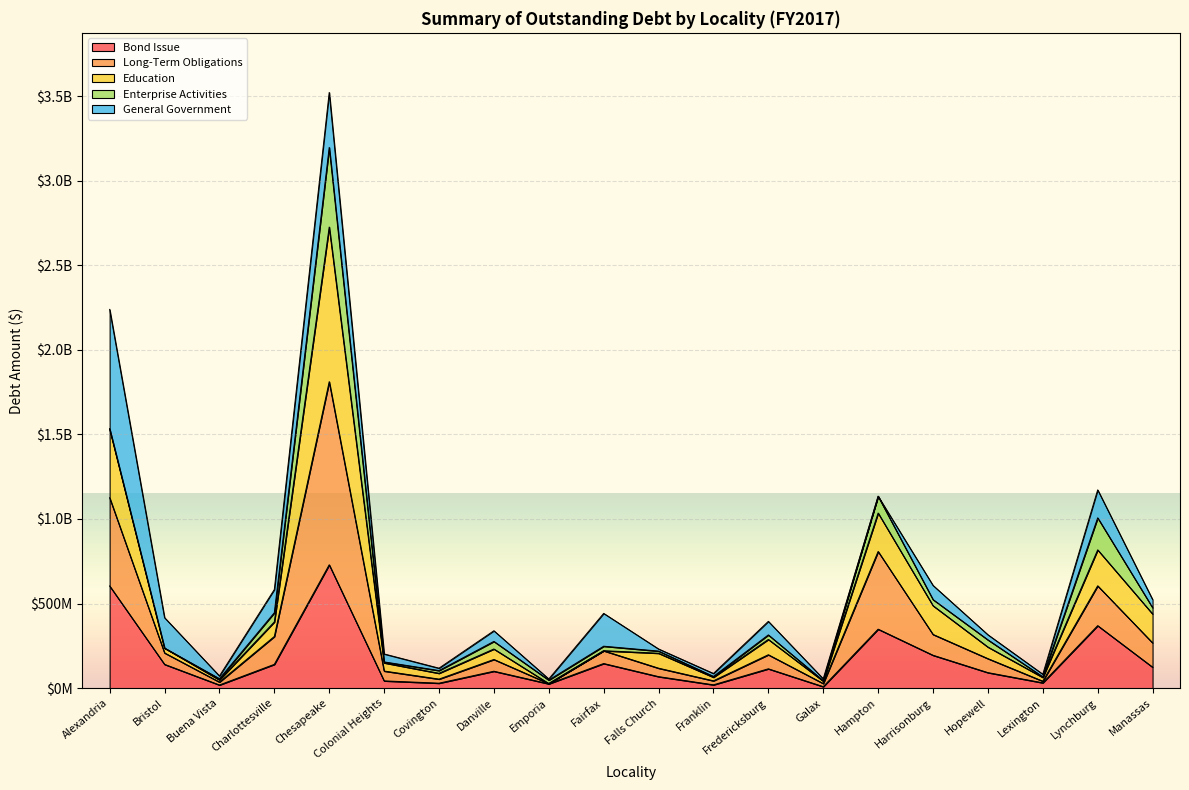

At which label does Education reach its minimum?

Galax